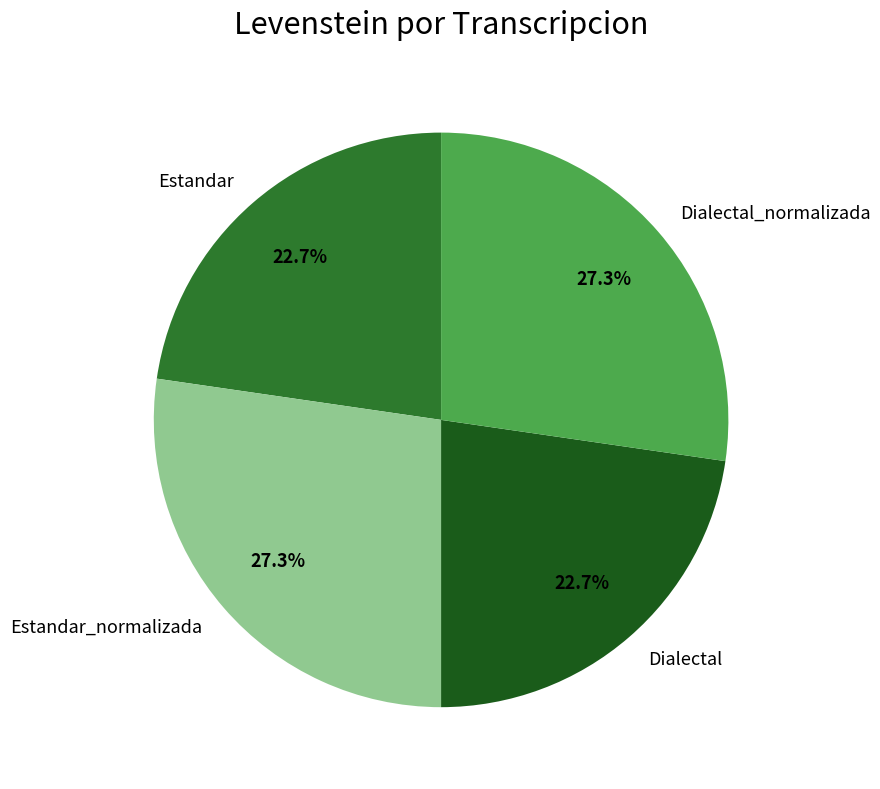

Approximately how many times larger is the value at Dialectal_normalizada compared to Estandar_normalizada?

1.0